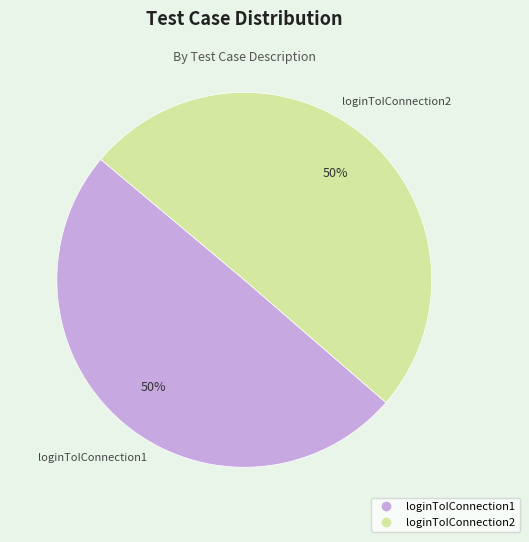

Combined, do loginToIConnection2 and loginToIConnection1 account for over 50%?

Yes